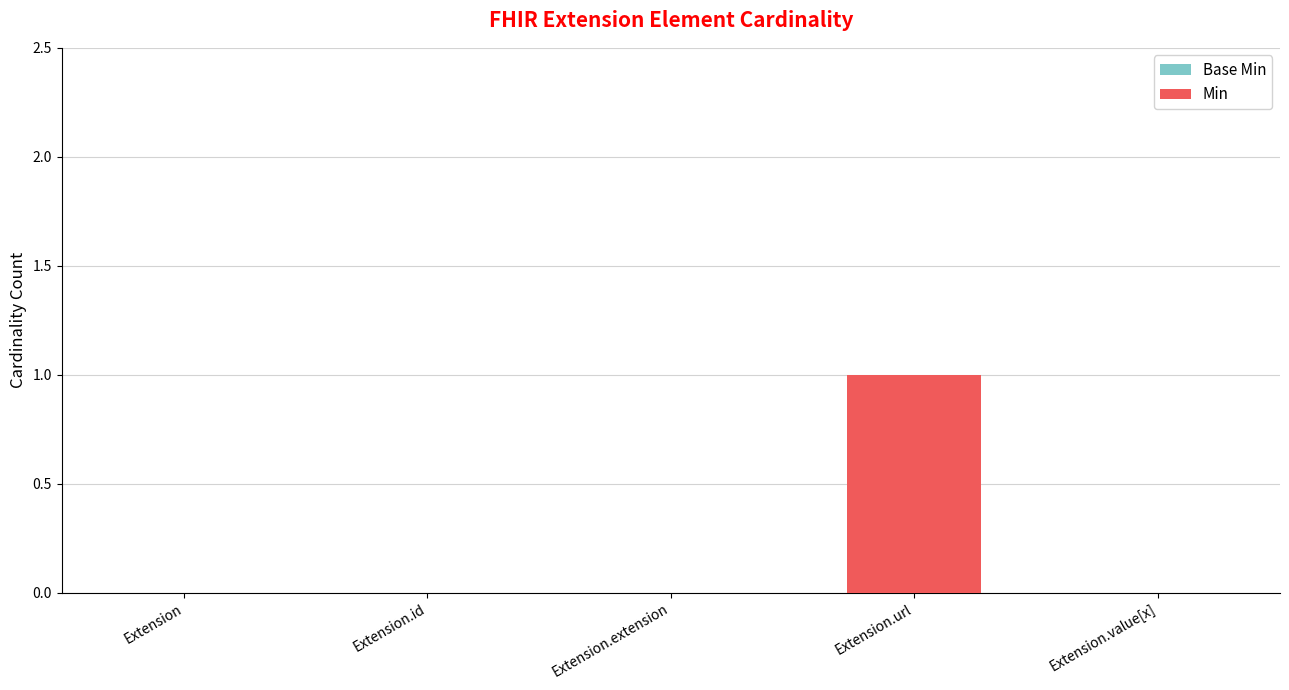

What is the label of the 3rd bar from the left?

Extension.extension